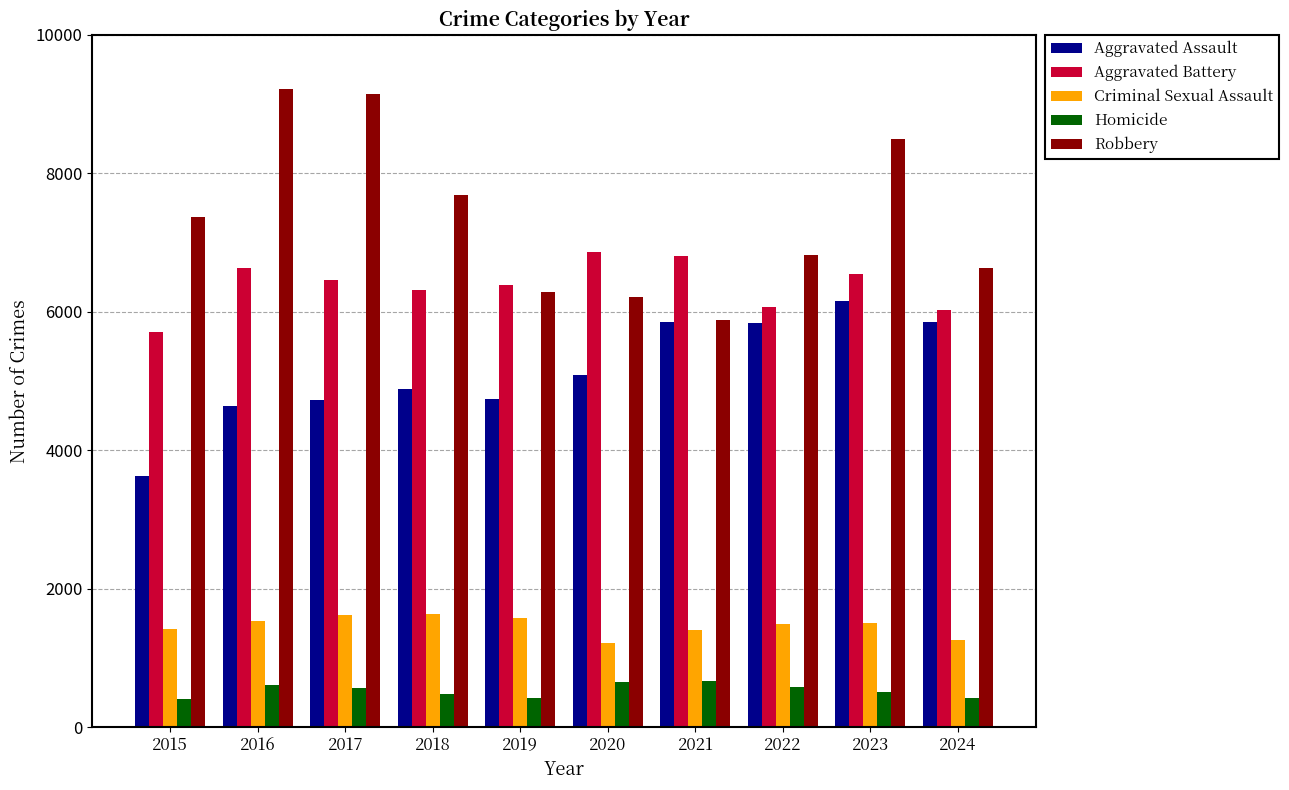

Is it true that Homicide equals 156 at 2021?

False